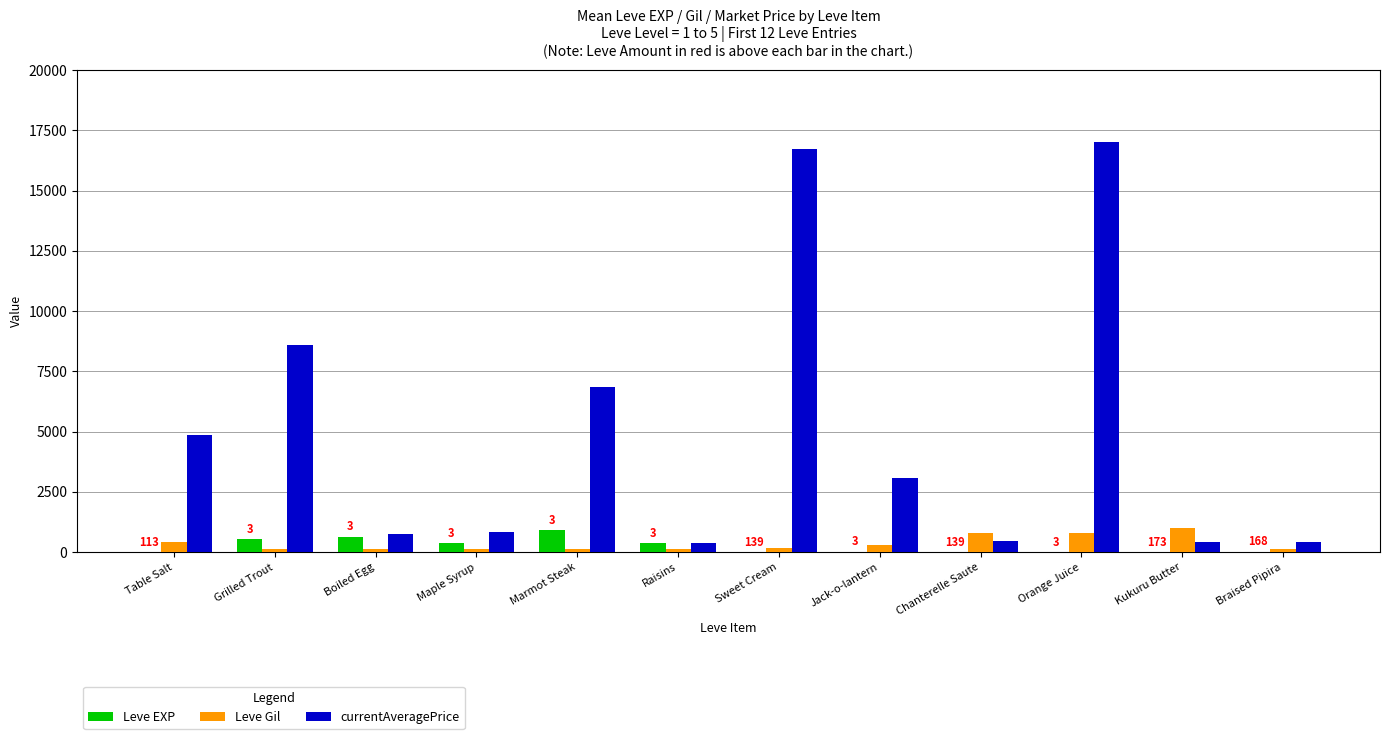

Which series has the largest total across all categories?

currentAveragePrice